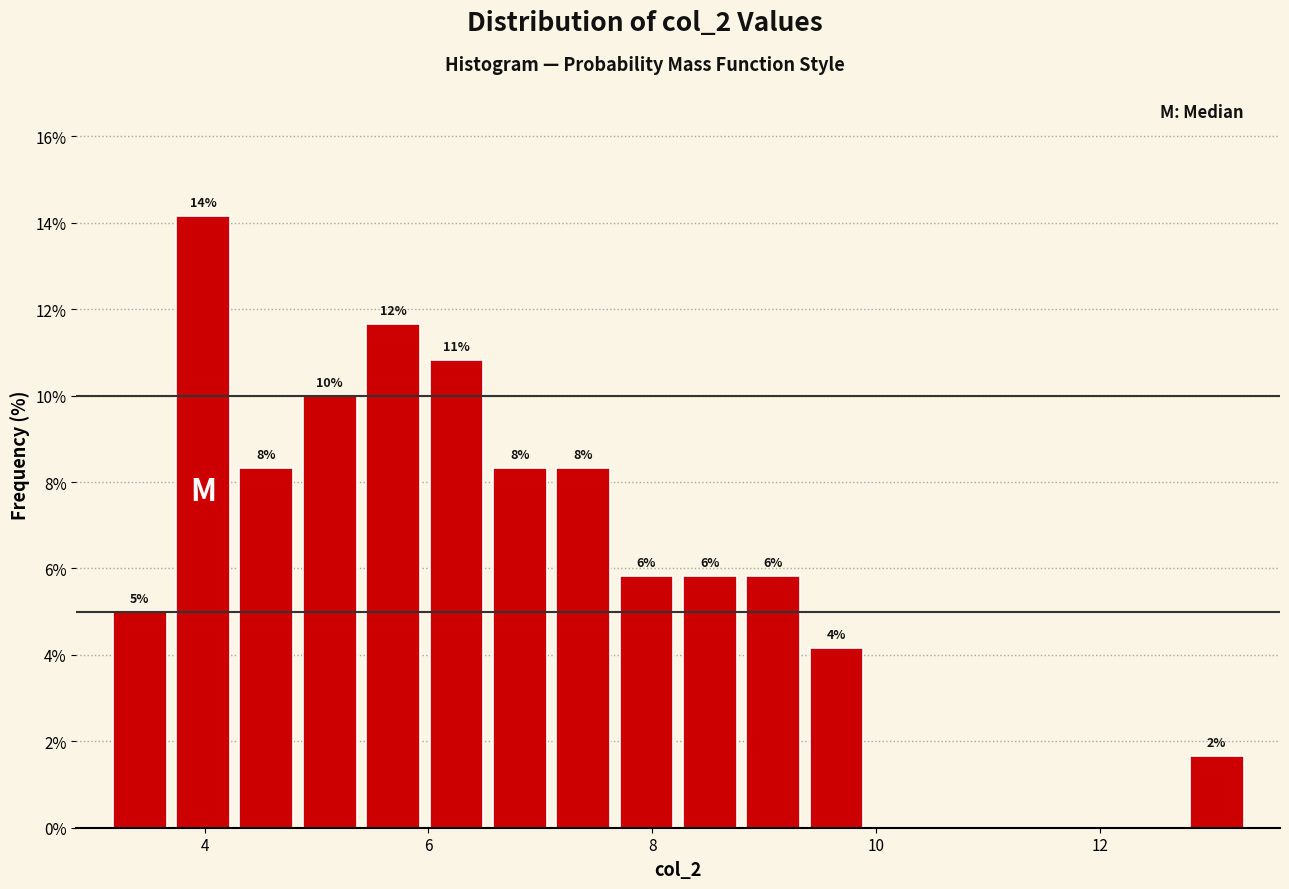

Read against the x-axis, roughly where is the centre of the tallest bar?

4.0